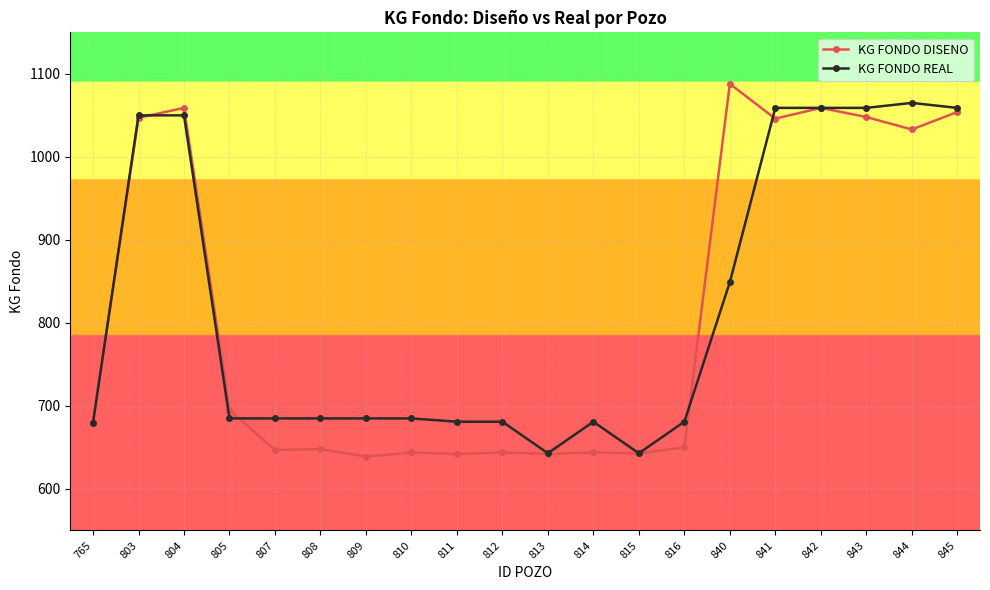

Which series has the widest spread of values?

KG FONDO DISENO